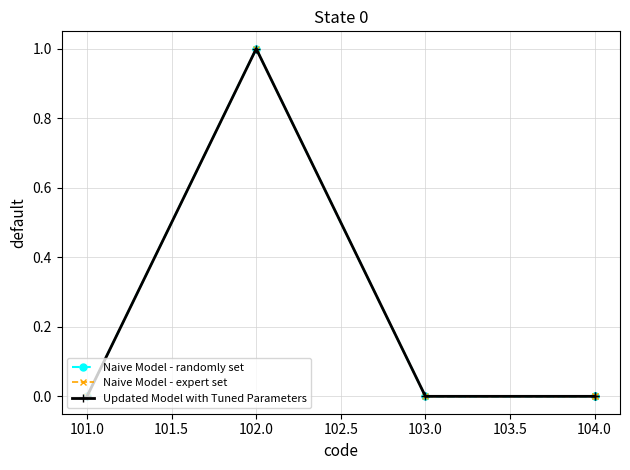

True or false: Naive Model - randomly set has more than 2 interior local peaks.

False